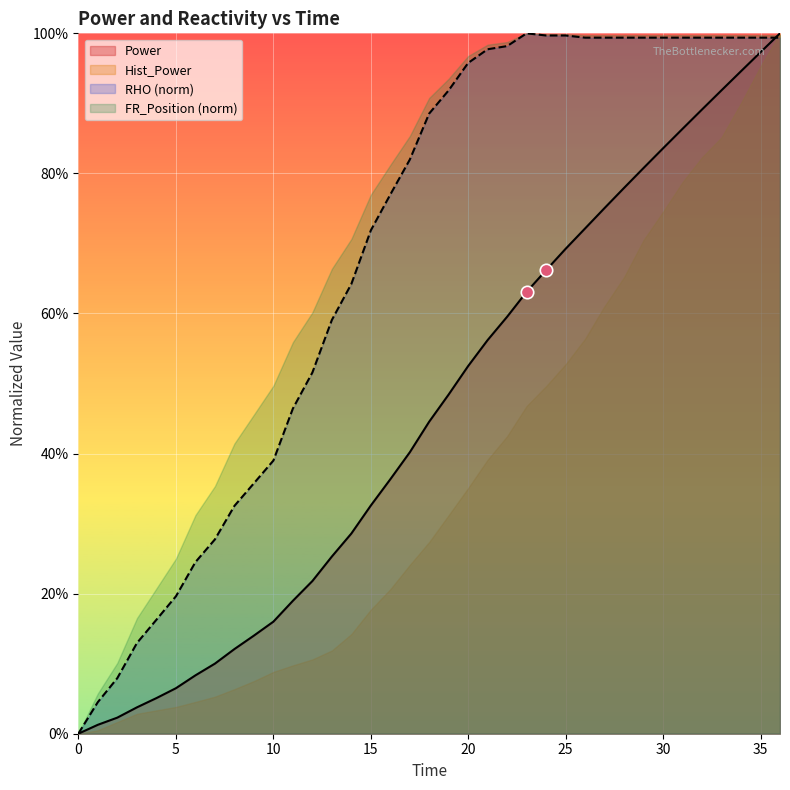

Which has a higher value, 22 or 24?

24